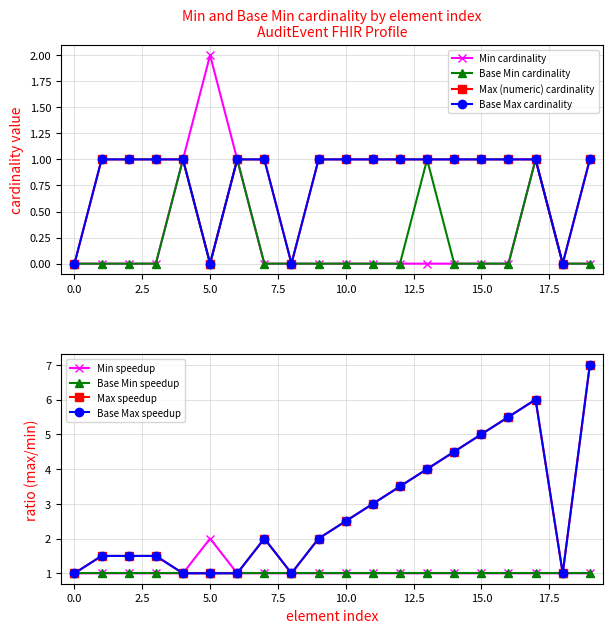

How many values in the Min (raw) series exceed 0?

4